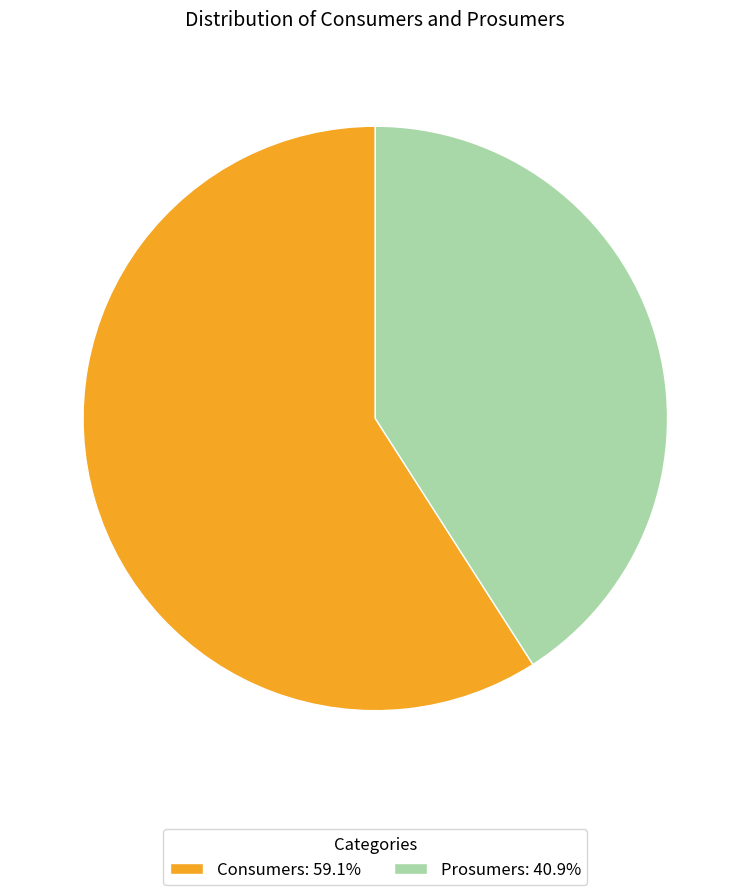

Approximately how many times larger is the value at Consumers: 59.1% compared to Prosumers: 40.9%?

1.4